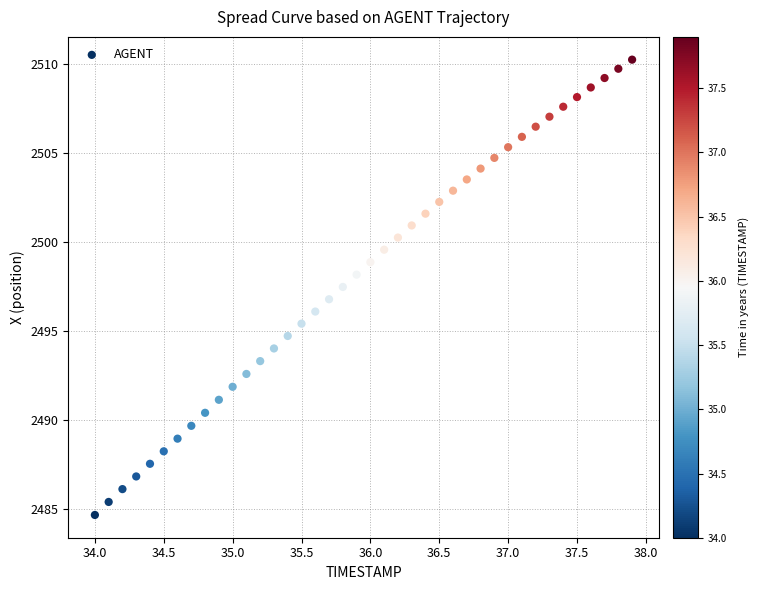

What is the range of X values (max minus min)?

3.9